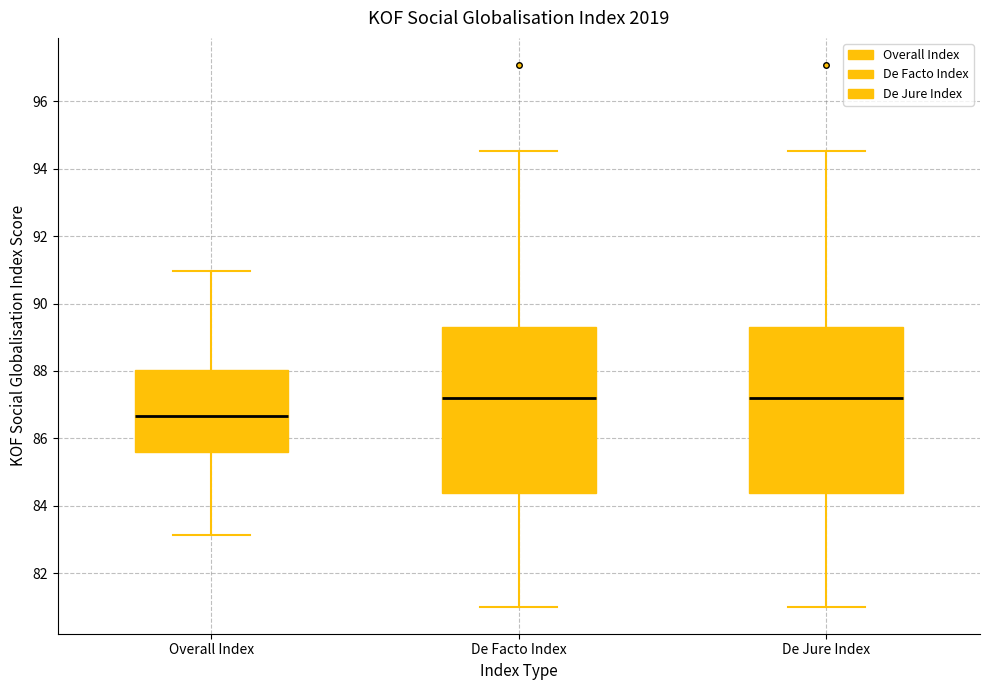

Reading left to right, read every box against the y-axis: the position of its median line, the range the box covers, and the ends of its whiskers. The values are not printed on the chart, so give them approximately, as read against the axis.

Overall Index: median 86.6, box 85.6 to 88.0, whiskers 83.2 to 91.0
De Facto Index: median 87.2, box 84.4 to 89.4, whiskers 81.0 to 94.6
De Jure Index: median 87.2, box 84.4 to 89.4, whiskers 81.0 to 94.6